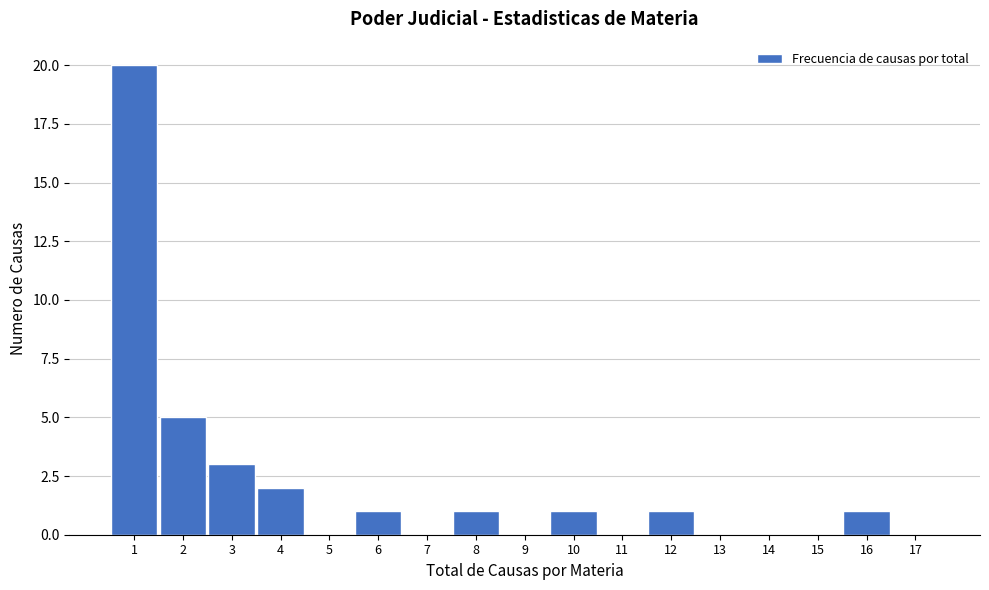

Reading left to right, list all the values displayed in this chart.

1=20	2=5	3=3	4=2	5=0	6=1	7=0	8=1	9=0	10=1	11=0	12=1	13=0	14=0	15=0	16=1	17=0